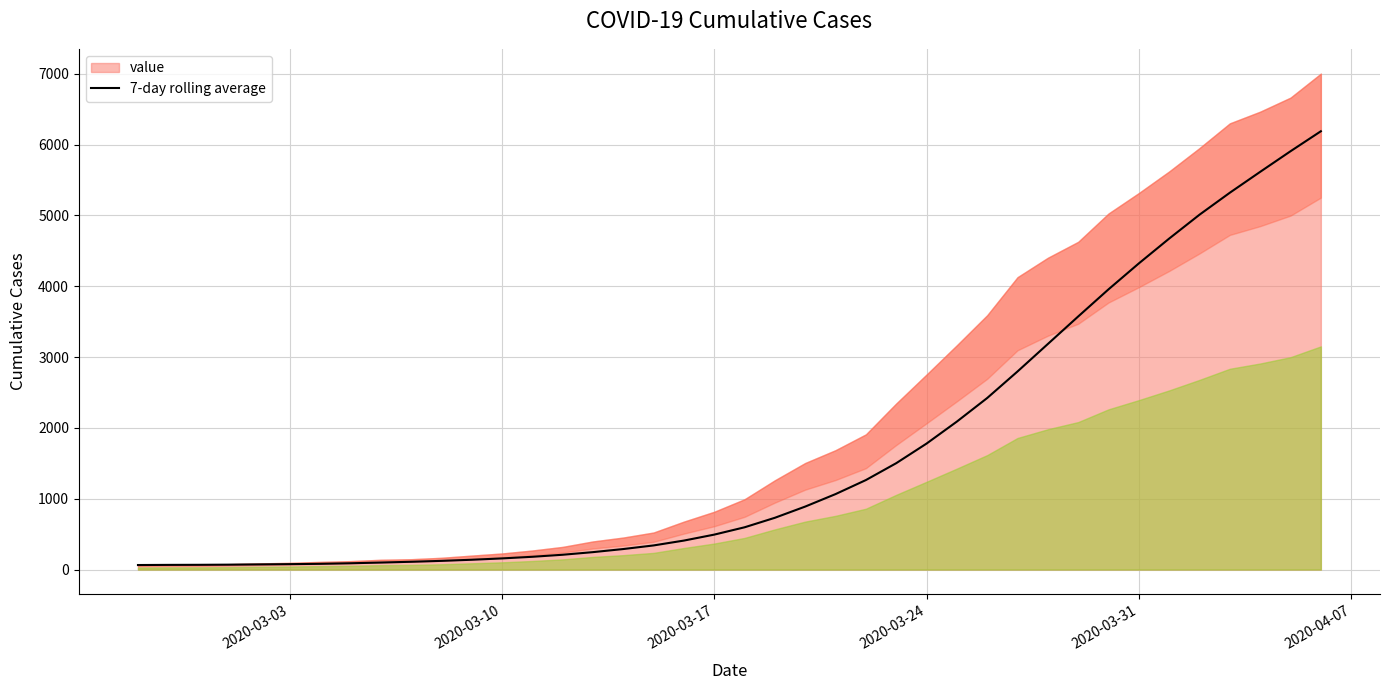

What is the smallest value displayed?

64.0